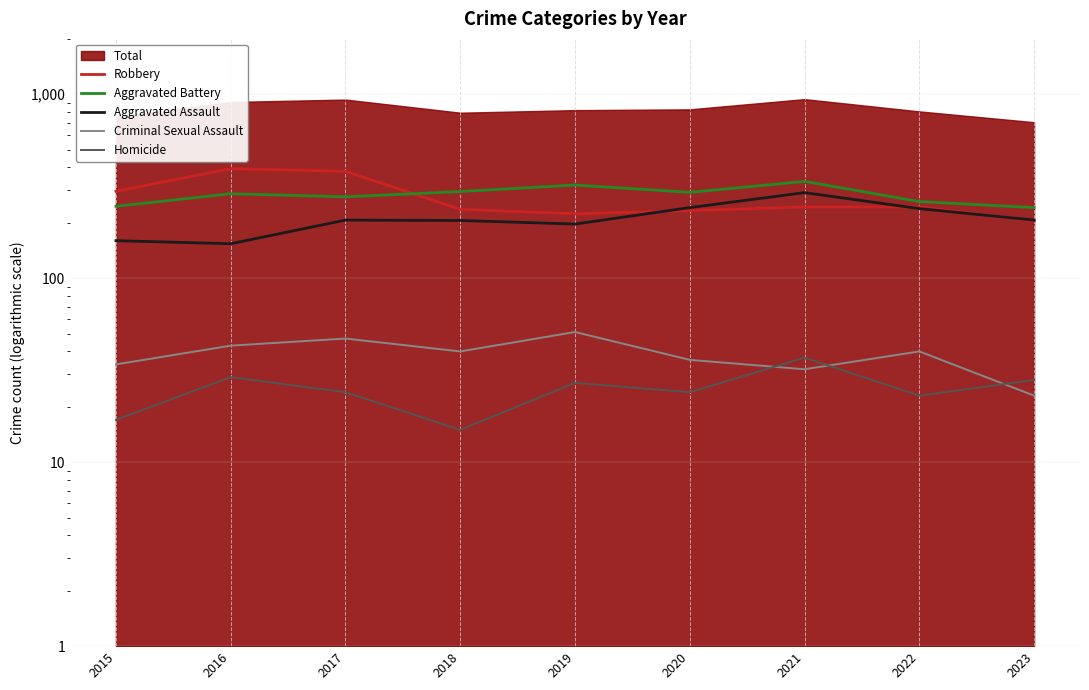

At which category is the sum across all series the highest?

2021